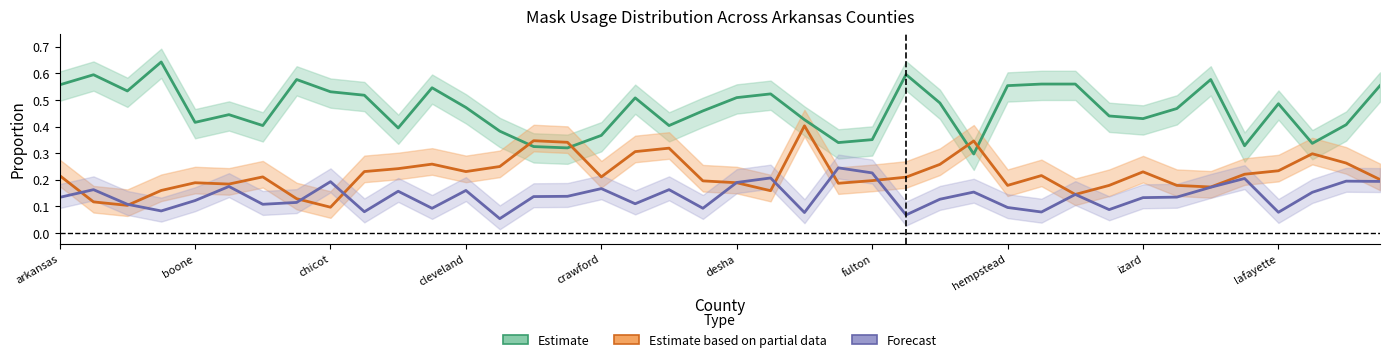

The value of Estimate based on partial data (masks_frequently) at 34 is 0.2. True or false?

True